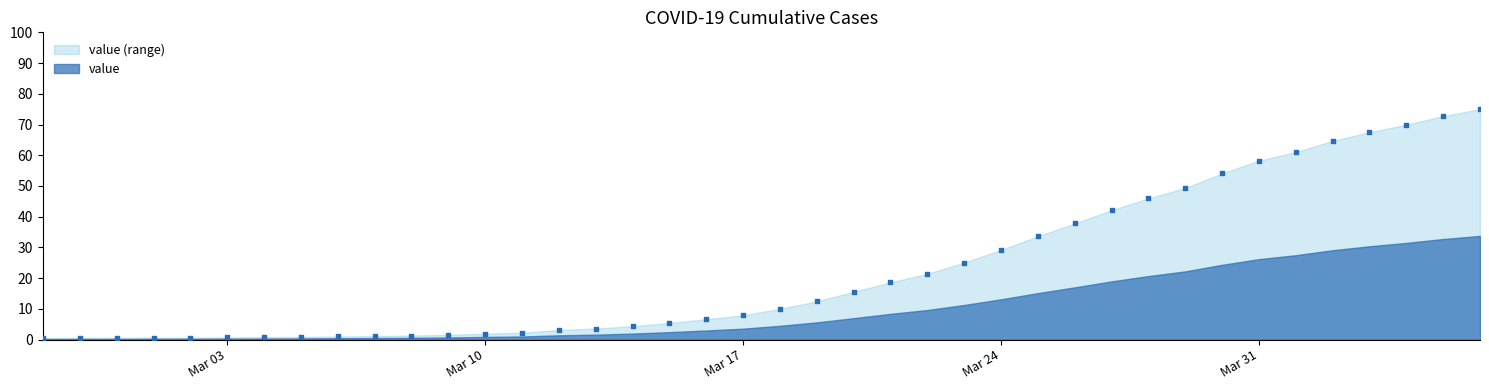

What is the range of X values (max minus min)?

39.0